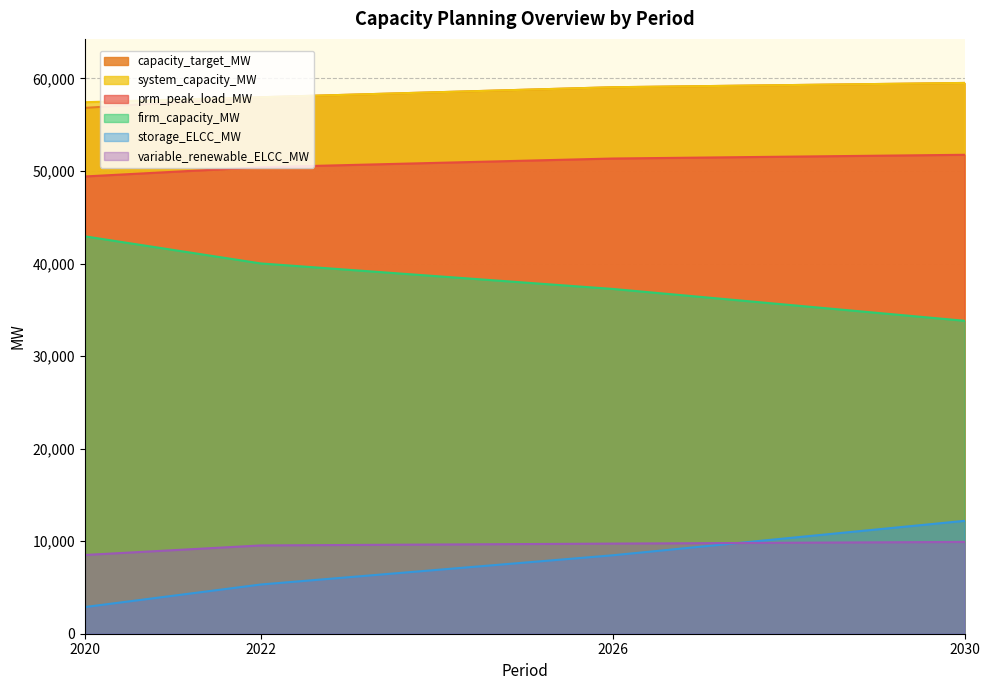

The value of system_capacity_MW at 2020 is 57429.2. True or false?

True